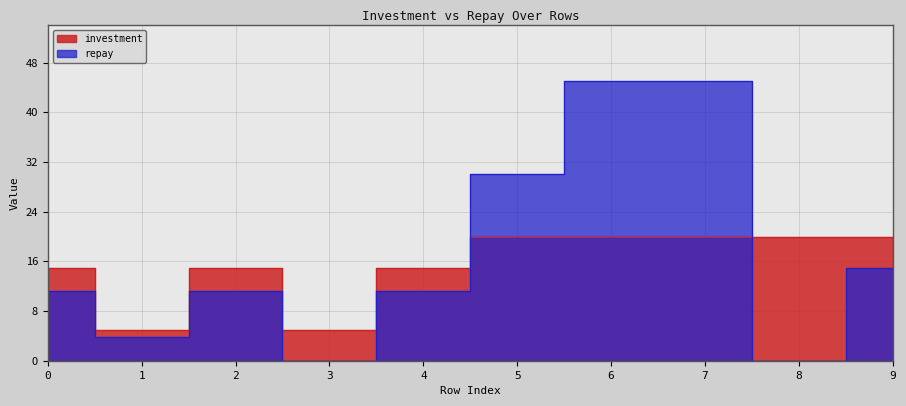

At which category is the sum across all series the highest?

6